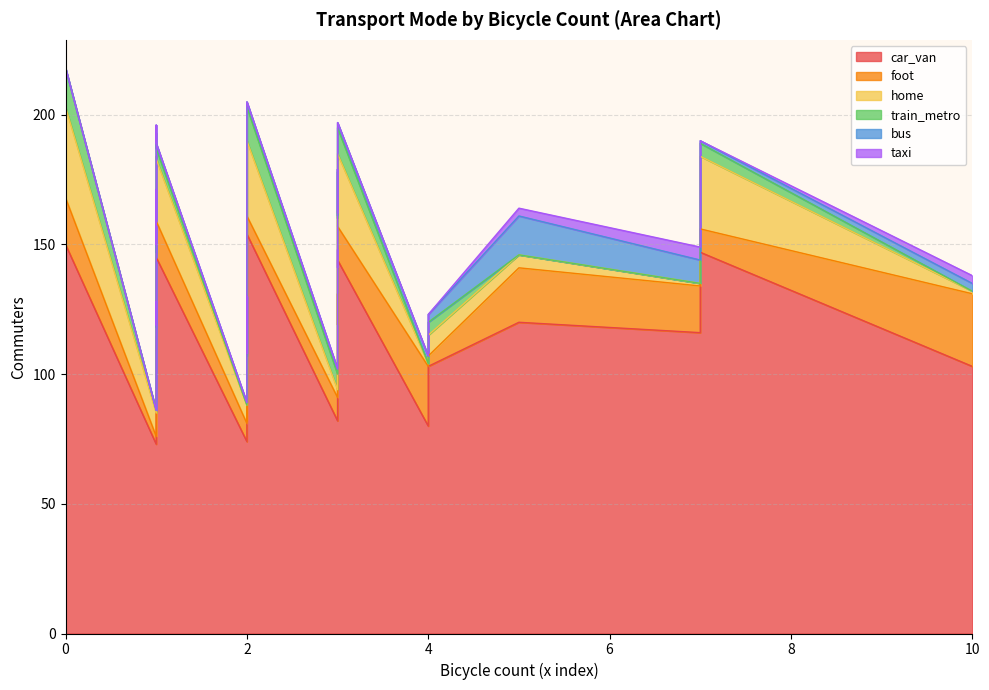

True or false: car_van and train_metro cross at least once.

False